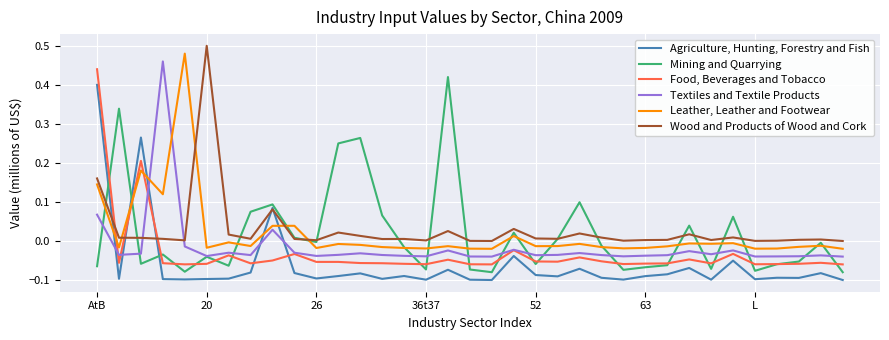

How many values in the Agriculture, Hunting, Forestry and Fish series exceed 0?

3